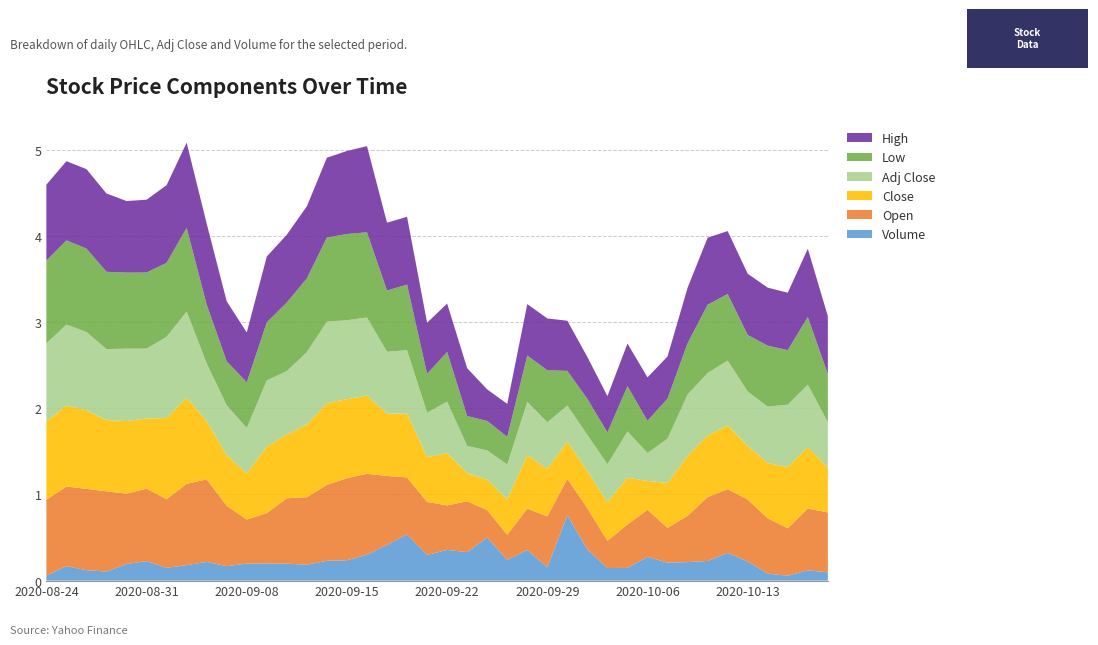

Reading left to right, transcribe all the data shown in this chart.

Volume: 0.1	0.2	0.1	0.1	0.2	0.2	0.1	0.2	0.2	0.2	0.2	0.2	0.2	0.2	0.2	0.2	0.3	0.4	0.5	0.3	0.4	0.3	0.5	0.2	0.4	0.2	0.8	0.4	0.1	0.1	0.3	0.2	0.2	0.2	0.3	0.2	0.1	0.1	0.1	0.1
Low: 1.0	1.0	1.0	0.9	0.9	0.9	0.9	1.0	0.7	0.5	0.5	0.7	0.8	0.9	1.0	1.0	1.0	0.7	0.8	0.5	0.6	0.3	0.3	0.3	0.5	0.6	0.4	0.4	0.4	0.5	0.4	0.5	0.6	0.8	0.8	0.7	0.7	0.6	0.8	0.6
Adj Close: 0.9	0.9	0.9	0.8	0.8	0.8	0.9	1.0	0.7	0.6	0.5	0.8	0.7	0.8	0.9	0.9	0.9	0.7	0.7	0.5	0.6	0.3	0.3	0.4	0.6	0.5	0.4	0.4	0.4	0.5	0.3	0.5	0.7	0.7	0.8	0.6	0.7	0.7	0.7	0.5
Open: 0.9	0.9	0.9	0.9	0.8	0.8	0.8	0.9	1.0	0.7	0.5	0.6	0.8	0.8	0.9	1.0	0.9	0.8	0.7	0.6	0.5	0.6	0.3	0.3	0.5	0.6	0.4	0.5	0.3	0.5	0.5	0.4	0.5	0.7	0.7	0.7	0.6	0.5	0.7	0.7
High: 0.9	0.9	0.9	0.9	0.8	0.8	0.9	1.0	0.9	0.7	0.6	0.8	0.8	0.8	0.9	1.0	1.0	0.8	0.8	0.6	0.6	0.6	0.4	0.4	0.6	0.6	0.6	0.5	0.4	0.5	0.5	0.5	0.6	0.8	0.7	0.7	0.7	0.7	0.8	0.7
Close: 0.9	0.9	0.9	0.8	0.8	0.8	0.9	1.0	0.7	0.6	0.5	0.8	0.7	0.8	0.9	0.9	0.9	0.7	0.7	0.5	0.6	0.3	0.4	0.4	0.6	0.5	0.4	0.4	0.4	0.5	0.3	0.5	0.7	0.7	0.7	0.6	0.6	0.7	0.7	0.5